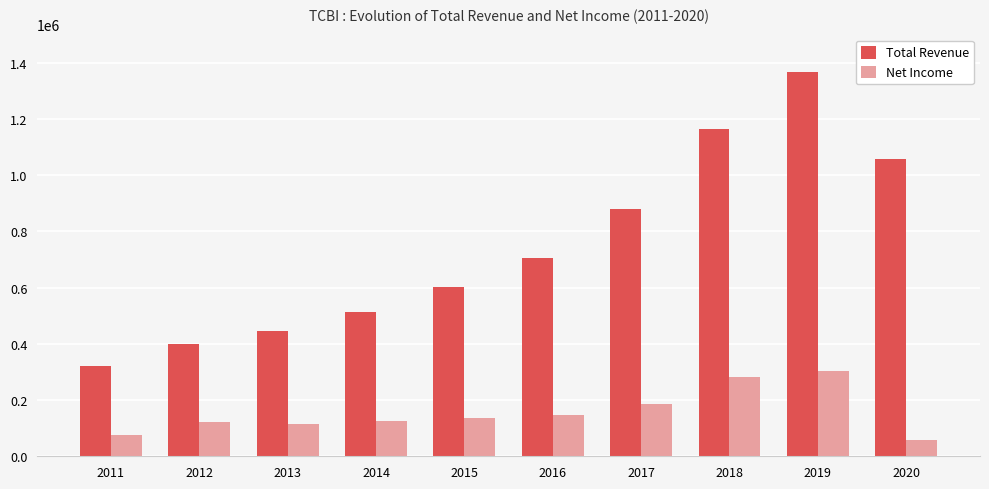

What are all the series names shown in the legend?

Total Revenue, Net Income